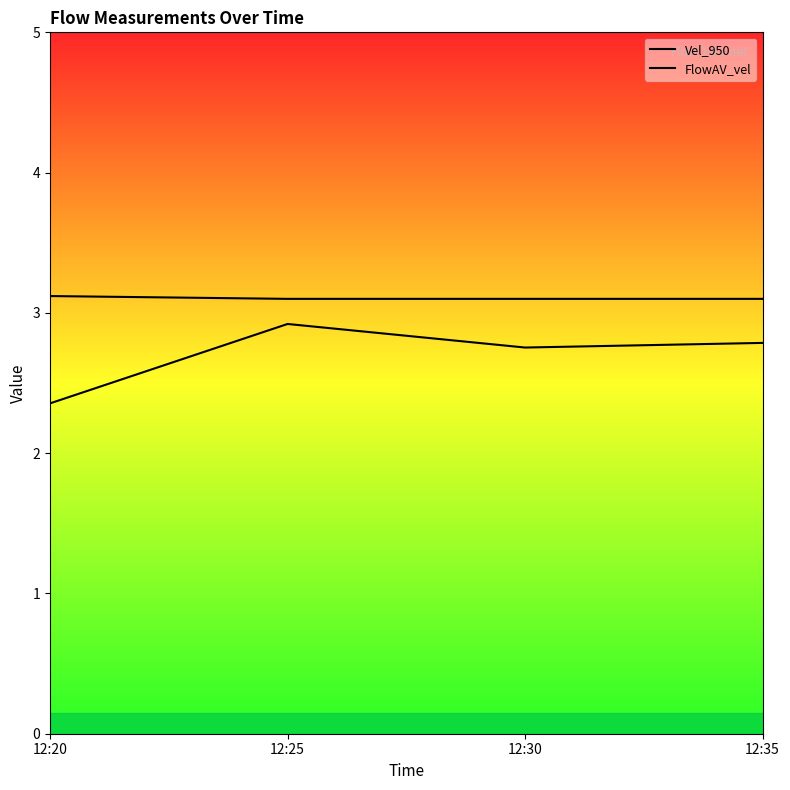

Does the chart have visible grid lines?

No